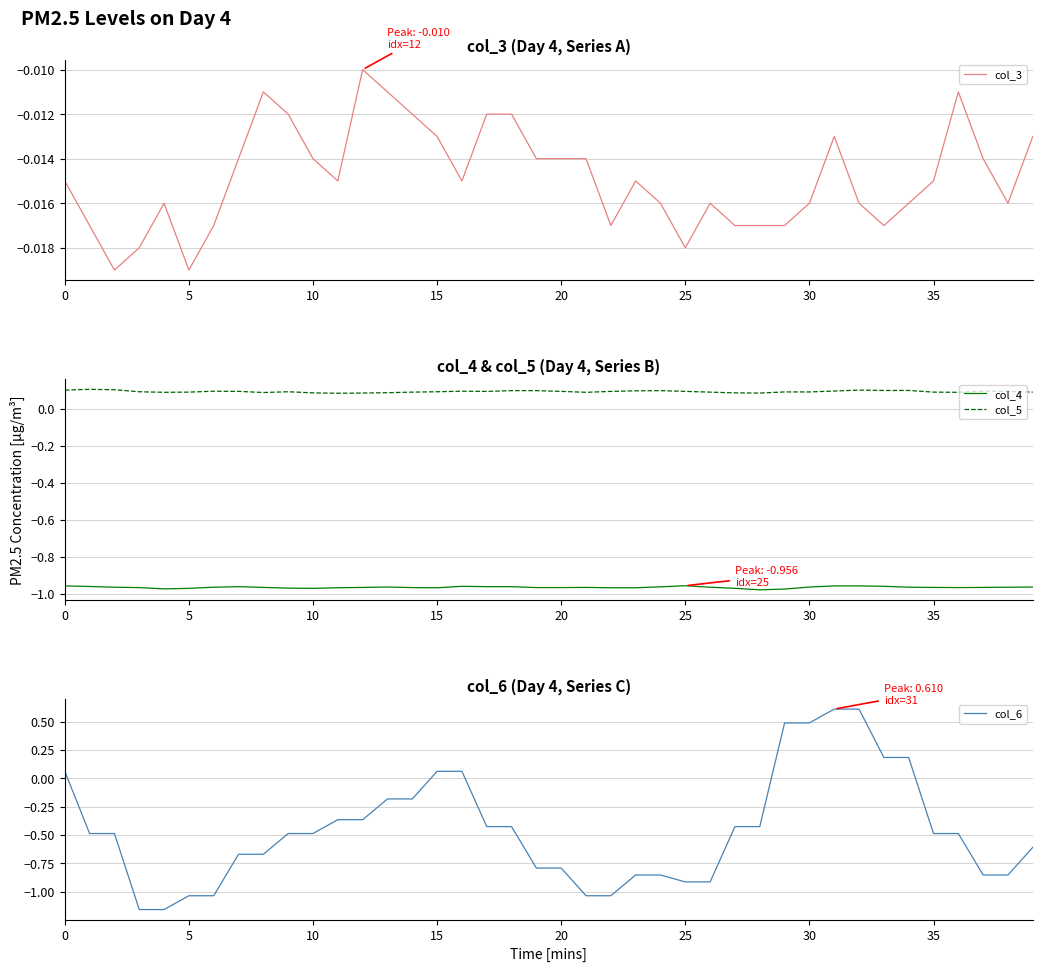

What is the difference between the highest and lowest values at 18?

1.1